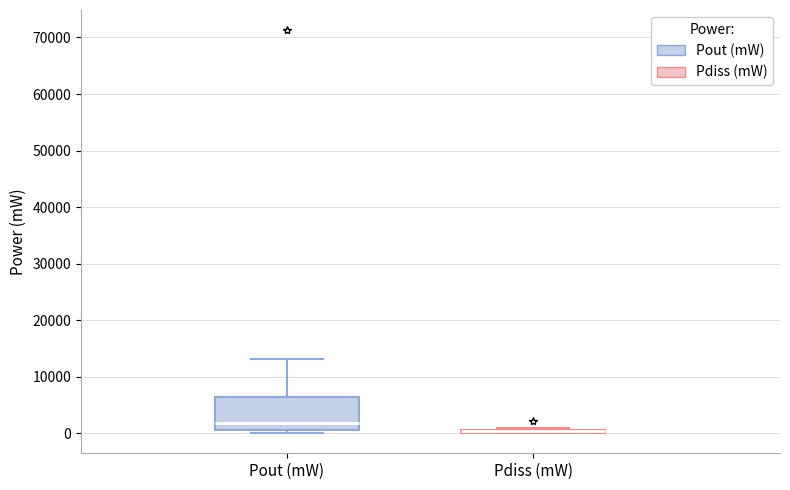

Which box is the tallest, from its lower edge to its upper edge?

Pout (mW)